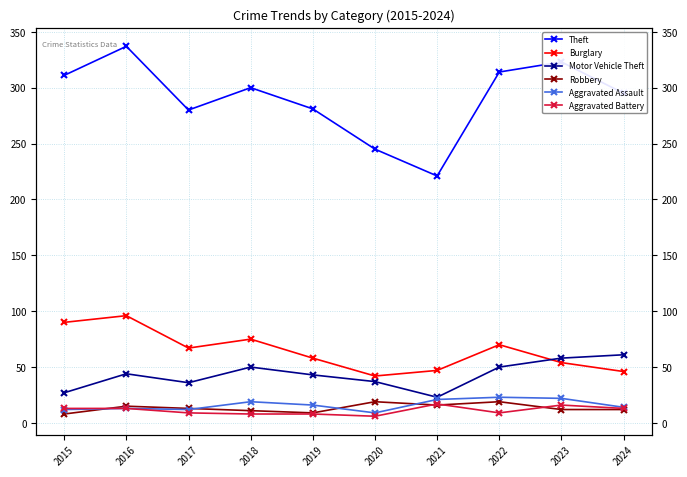

What are all the series names shown in the legend?

Theft, Burglary, Motor Vehicle Theft, Robbery, Aggravated Assault, Aggravated Battery